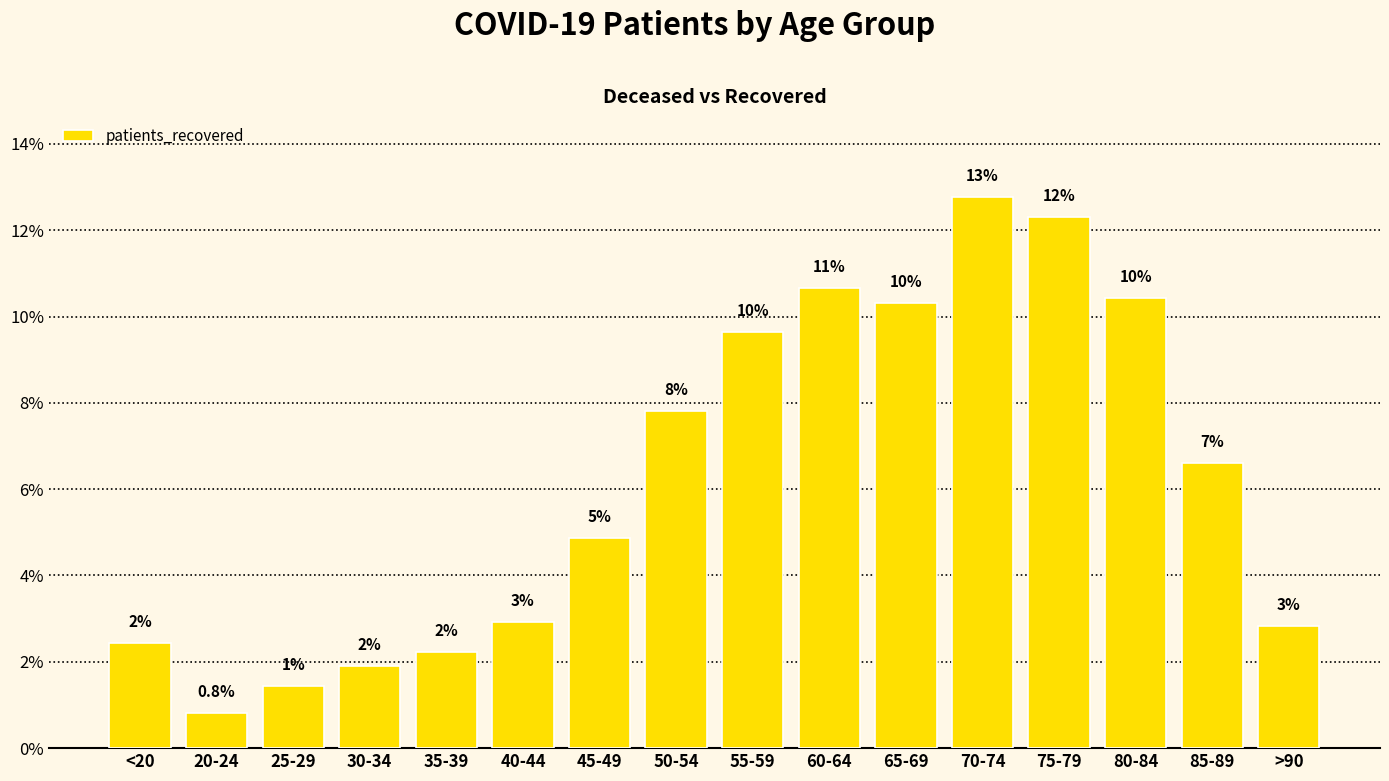

Reading right to left, transcribe all the data shown in this chart.

>90=2.8	85-89=6.6	80-84=10.4	75-79=12.3	70-74=12.8	65-69=10.3	60-64=10.7	55-59=9.6	50-54=7.8	45-49=4.9	40-44=2.9	35-39=2.2	30-34=1.9	25-29=1.4	20-24=0.8	<20=2.4